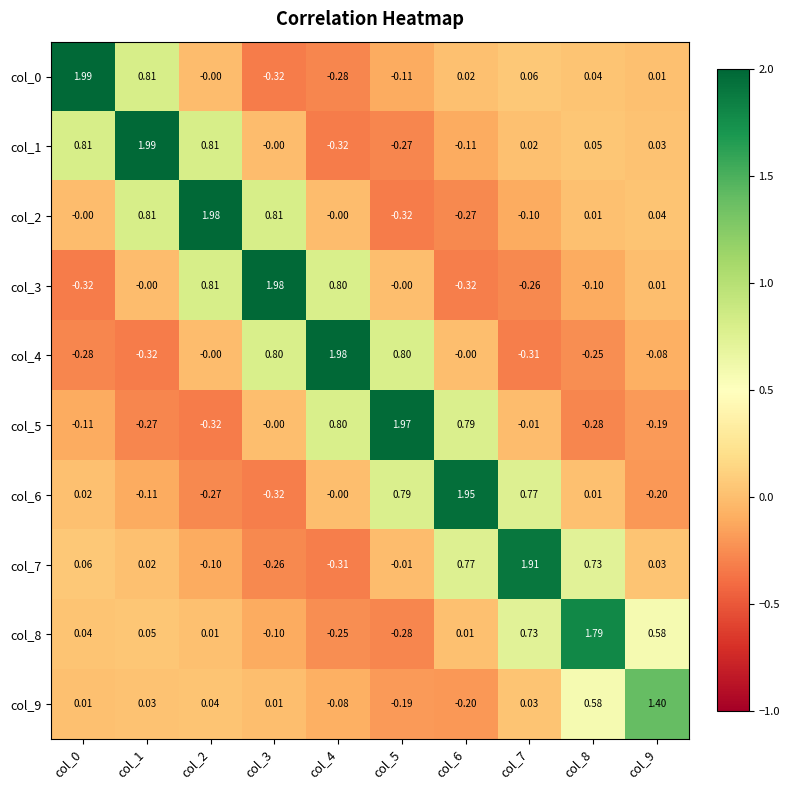

Is the value of col_2 at col_4 greater than the value of col_7 at col_8?

No